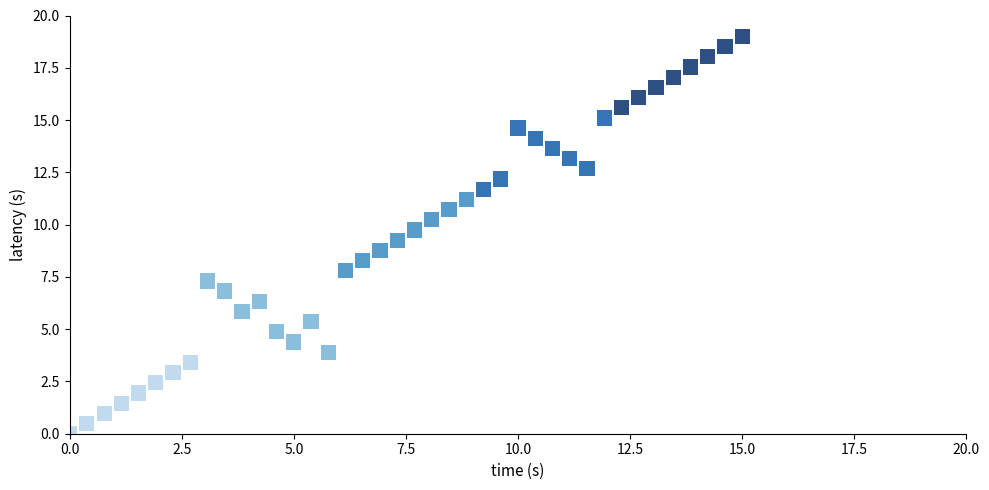

What is the range of Y values (max minus min)?

19.0